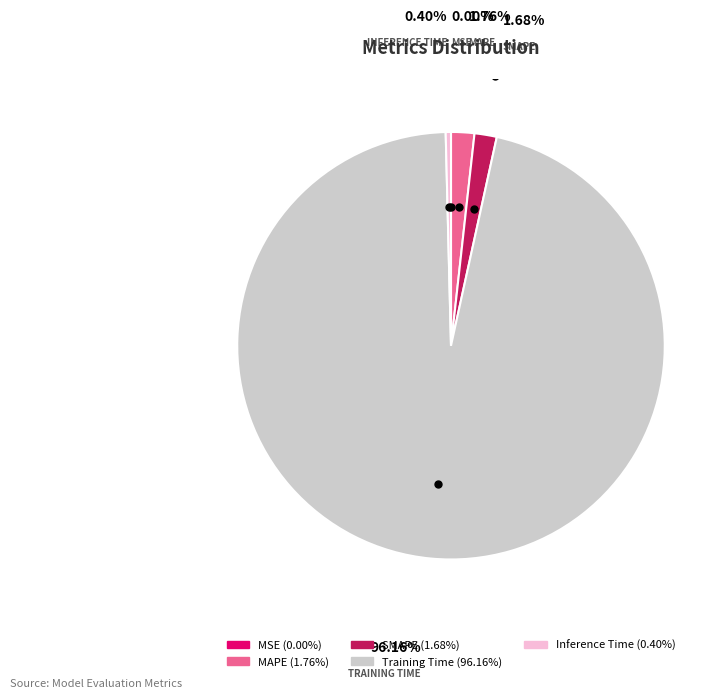

Is there any slice that represents more than half of the pie?

Yes